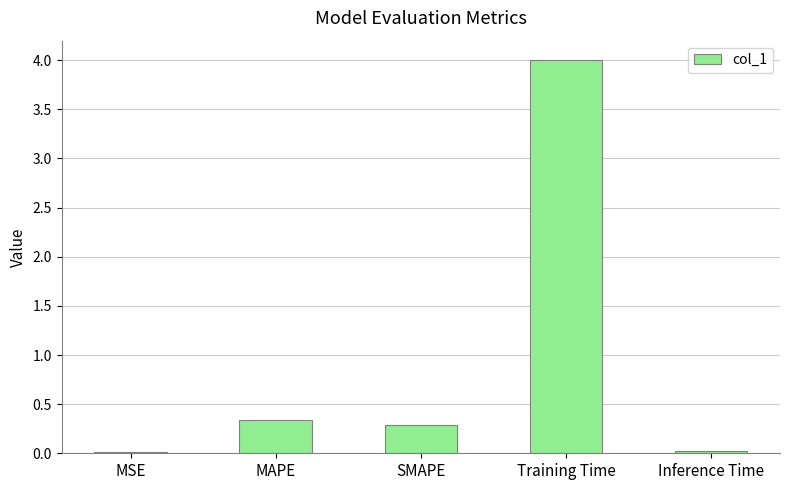

What is the label of the 4th bar from the left?

Training Time